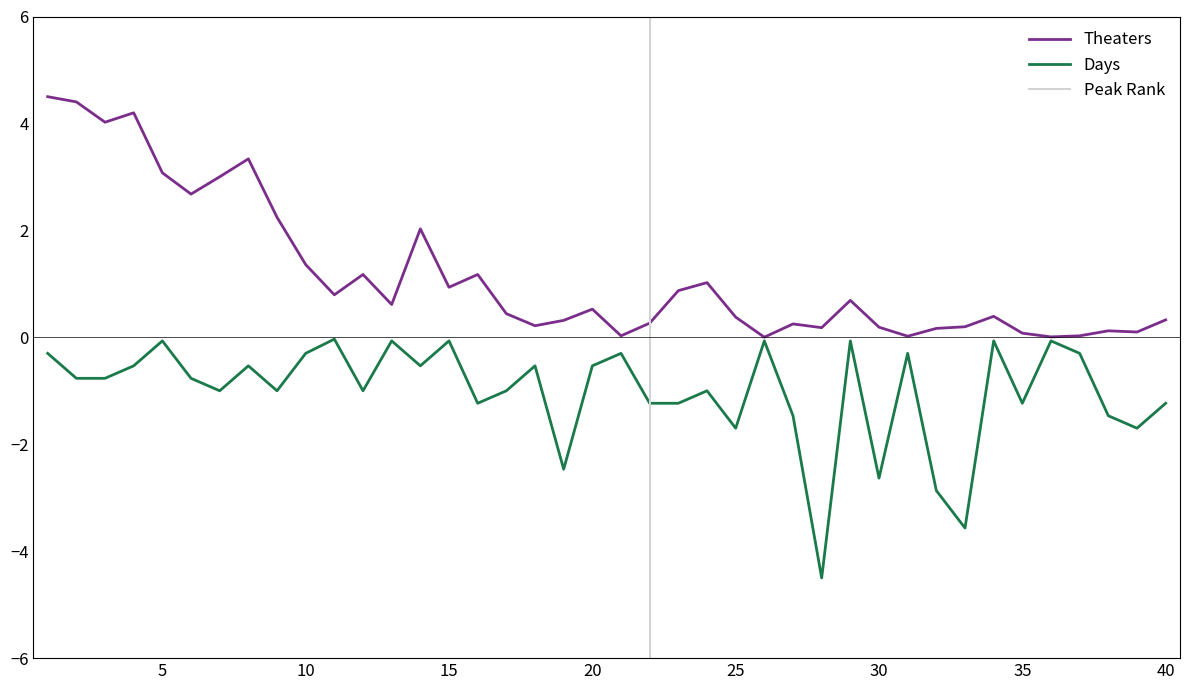

List the series in order of their peak value, highest first.

Theaters, Days